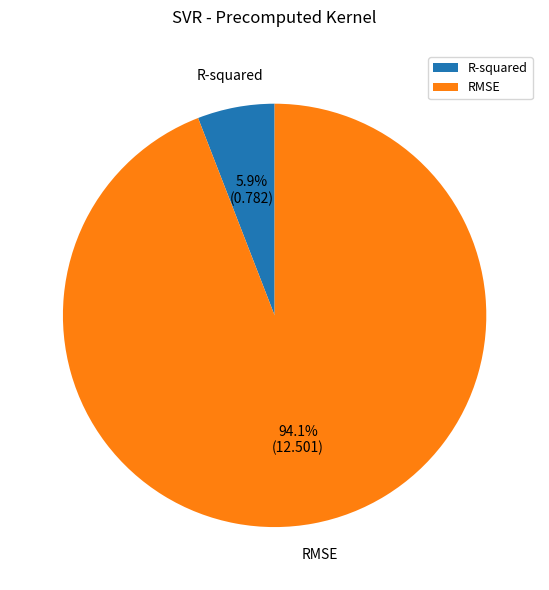

To the nearest percent, what percentage of the pie is R-squared?

6%